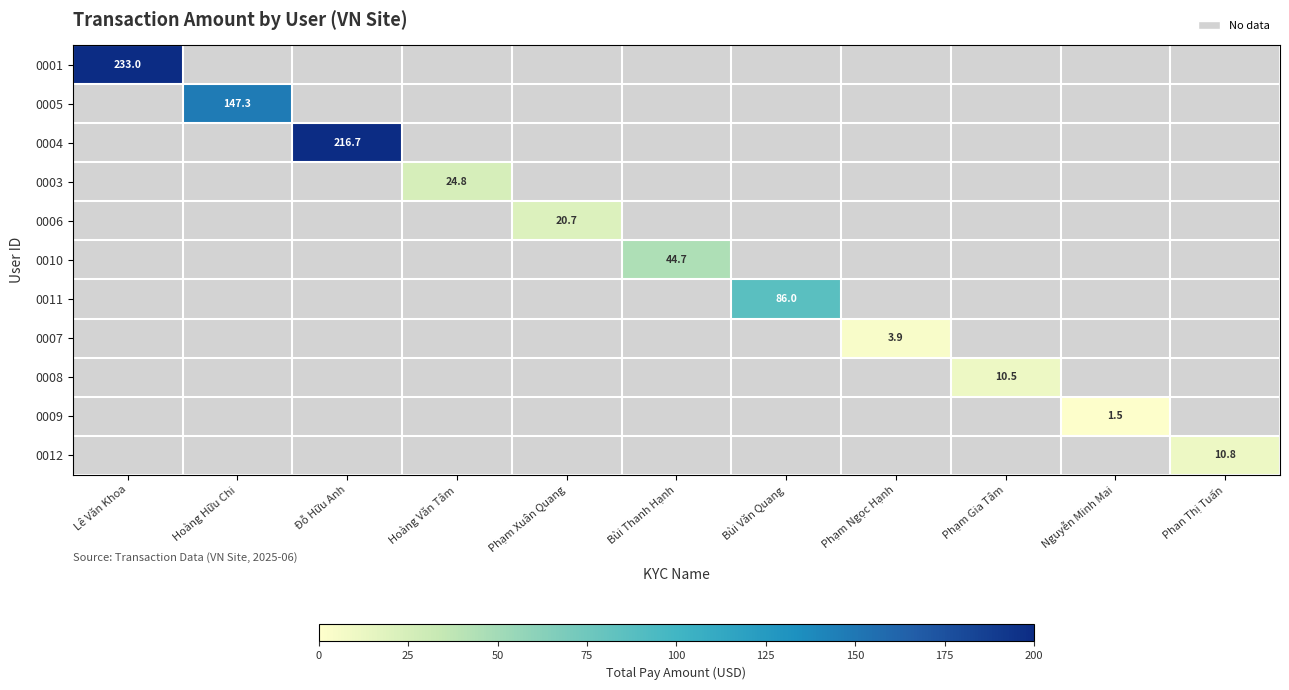

At Đỗ Hữu Anh, list the series in order from smallest to largest.

0001, 0005, 0004, 0003, 0006, 0010, 0011, 0007, 0008, 0009, 0012